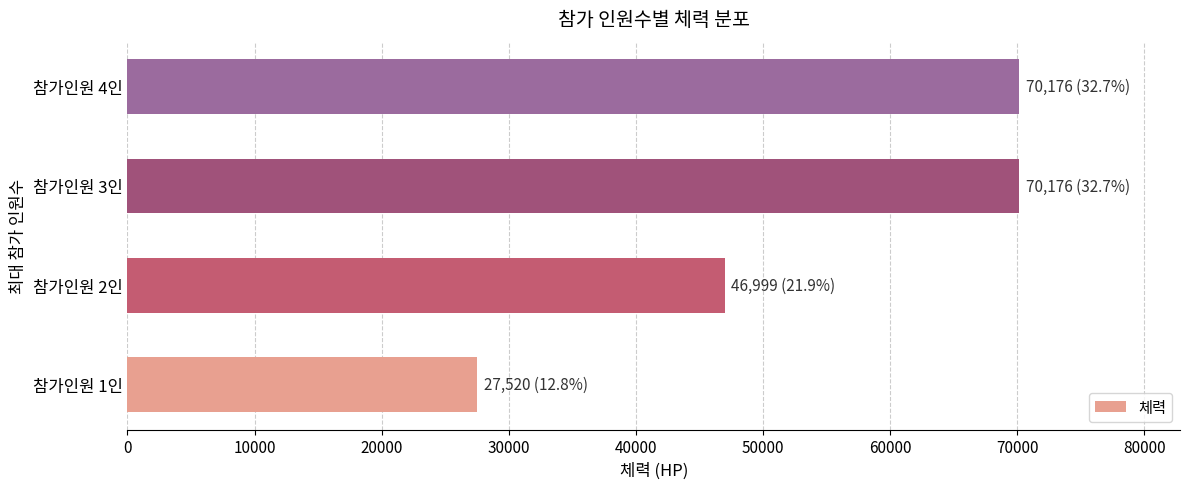

What is the ratio of the value at 참가인원 1인 to the value at 참가인원 3인?

0.4